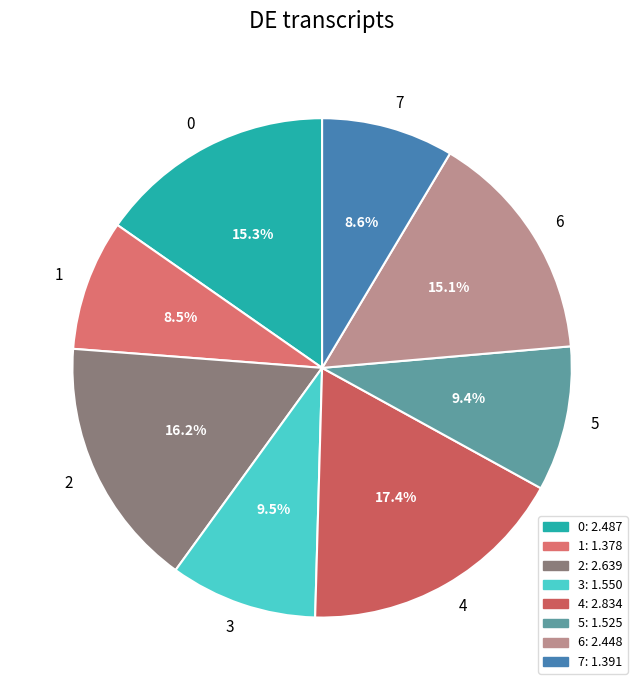

Is it true that 7 is 9% of the pie?

True